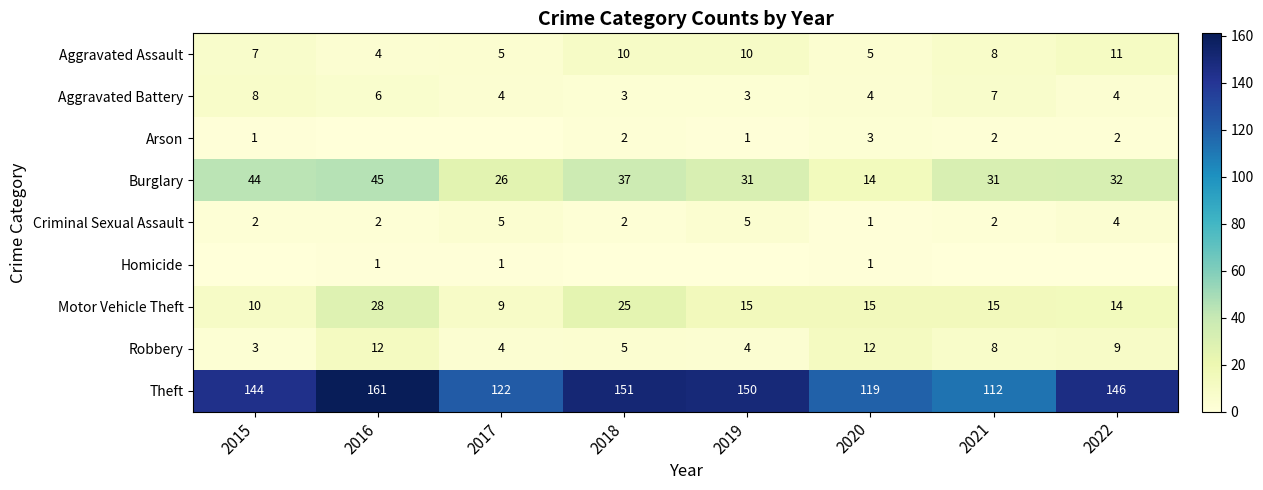

What is the approximate value of Robbery at 2018?

5